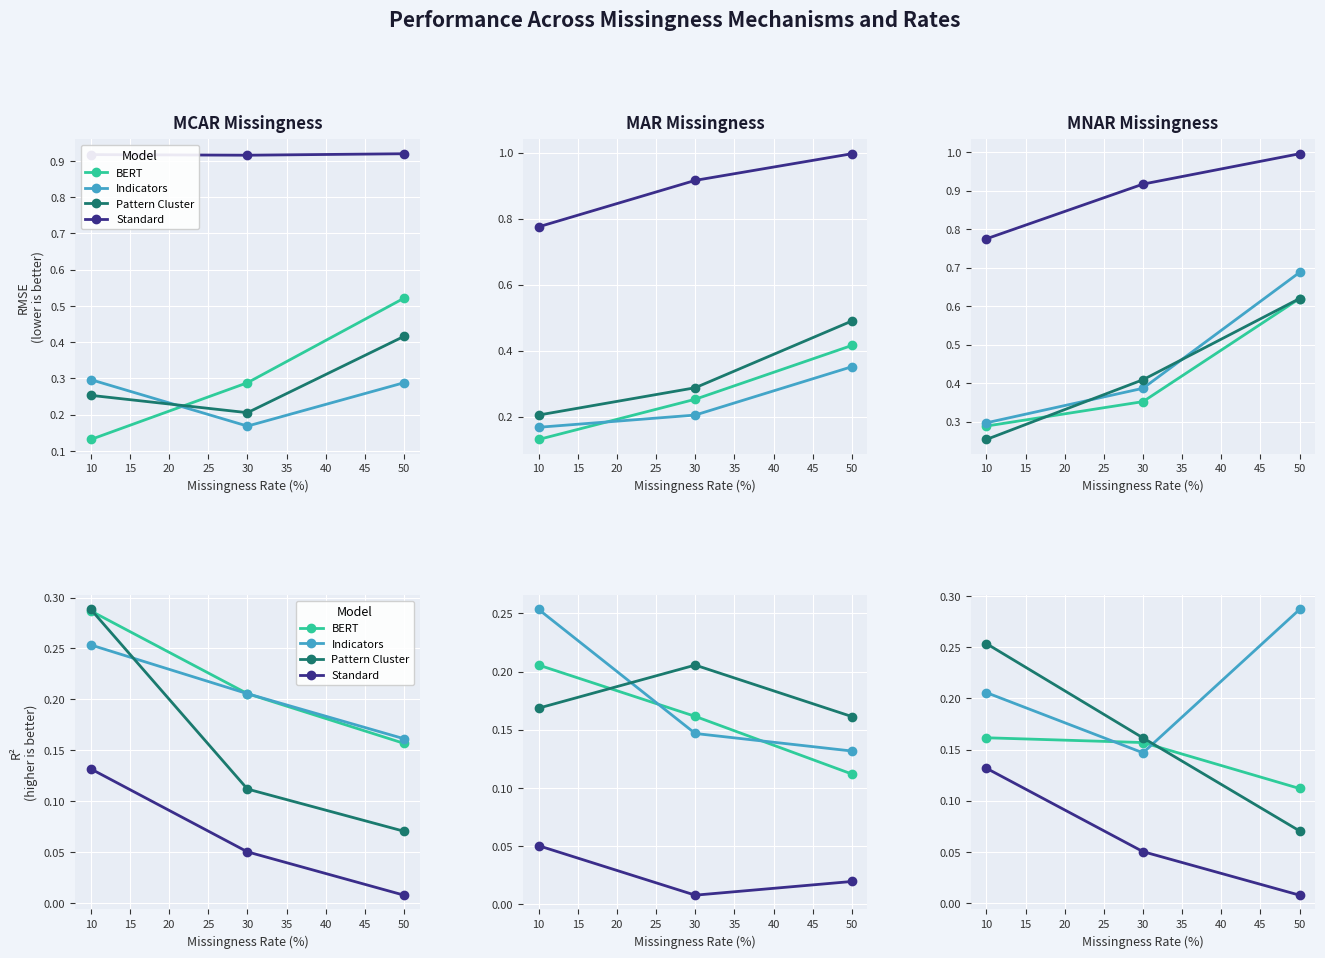

Which series has the largest total across all categories?

Indicators